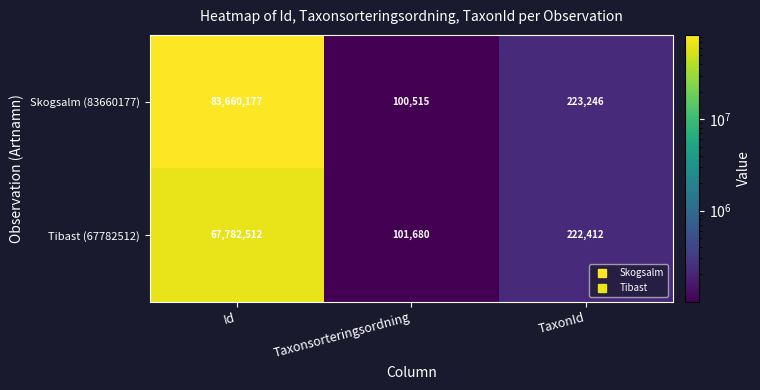

True or false: Skogsalm (83660177) has a value of 359295 at TaxonId.

False